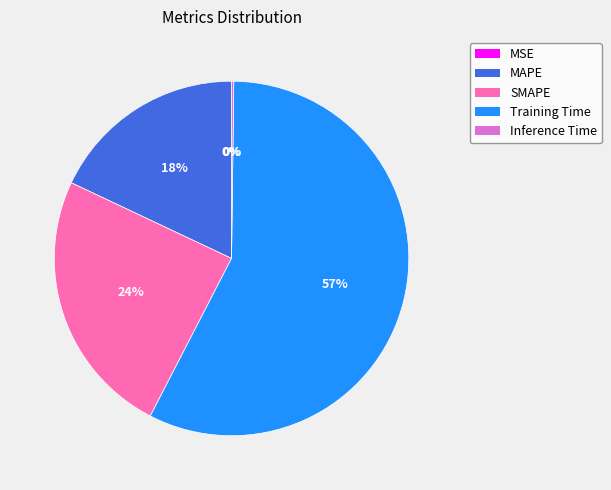

To the nearest percent, what is the average slice percentage?

20%